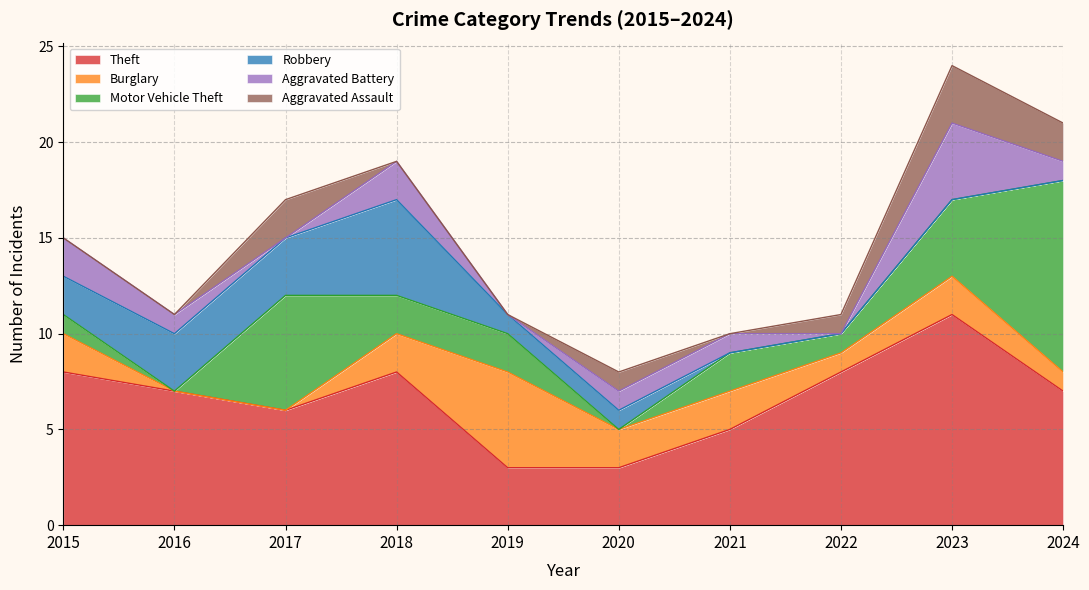

Reading right to left, what are all the values shown in this chart?

Theft: 7	11	8	5	3	3	8	6	7	8
Burglary: 1	2	1	2	2	5	2	0	0	2
Motor Vehicle Theft: 10	4	1	2	0	2	2	6	0	1
Robbery: 0	0	0	0	1	1	5	3	3	2
Aggravated Battery: 1	4	0	1	1	0	2	0	1	2
Aggravated Assault: 2	3	1	0	1	0	0	2	0	0